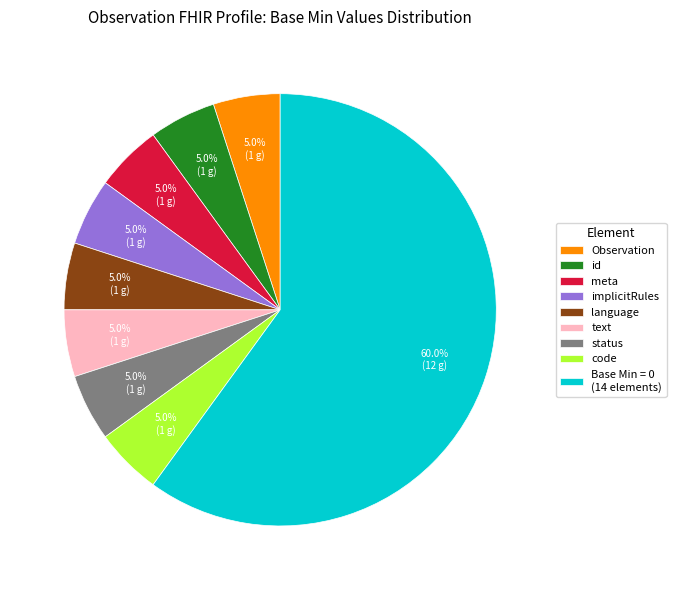

To the nearest percent, what portion does Observation represent?

5%